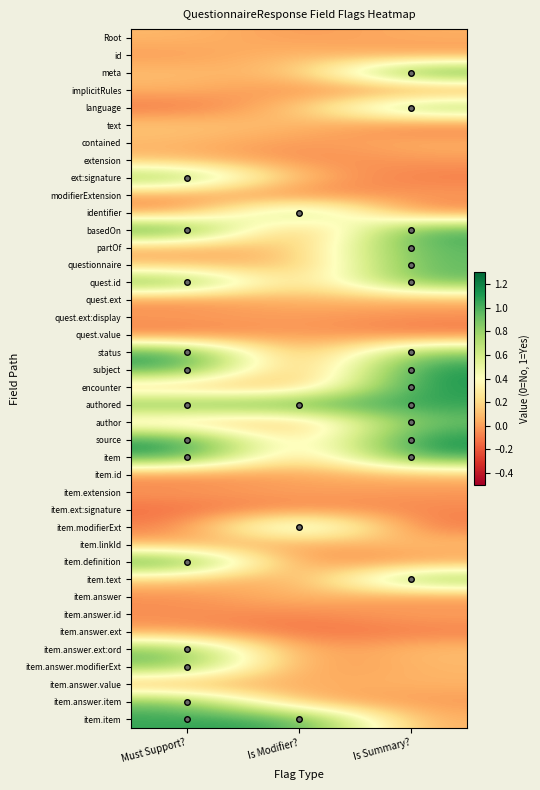

At which category does the chart reach its peak across all series?

Is Summary?